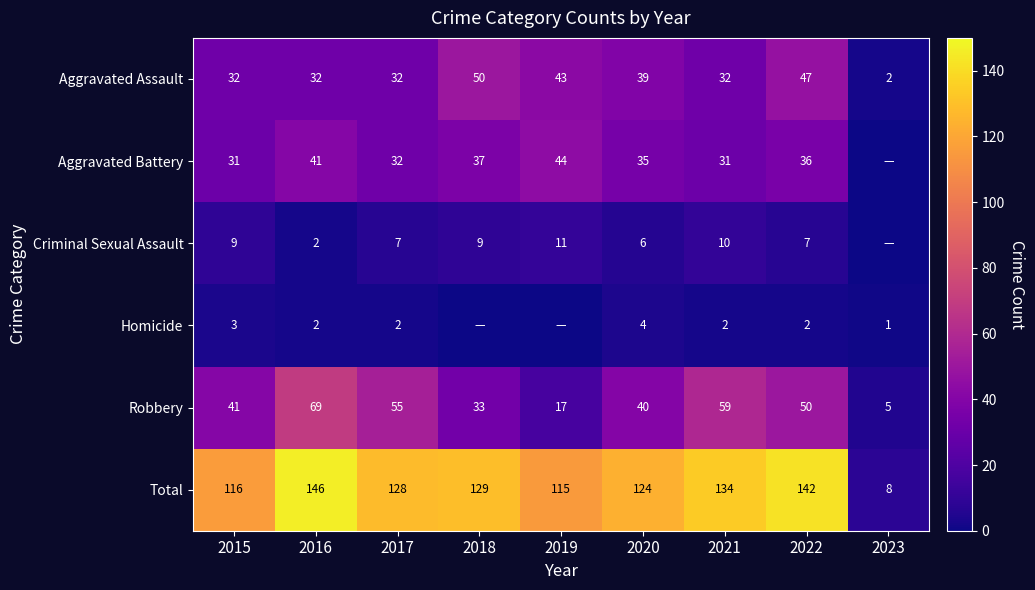

What value does the Aggravated Assault series have at 2015?

32